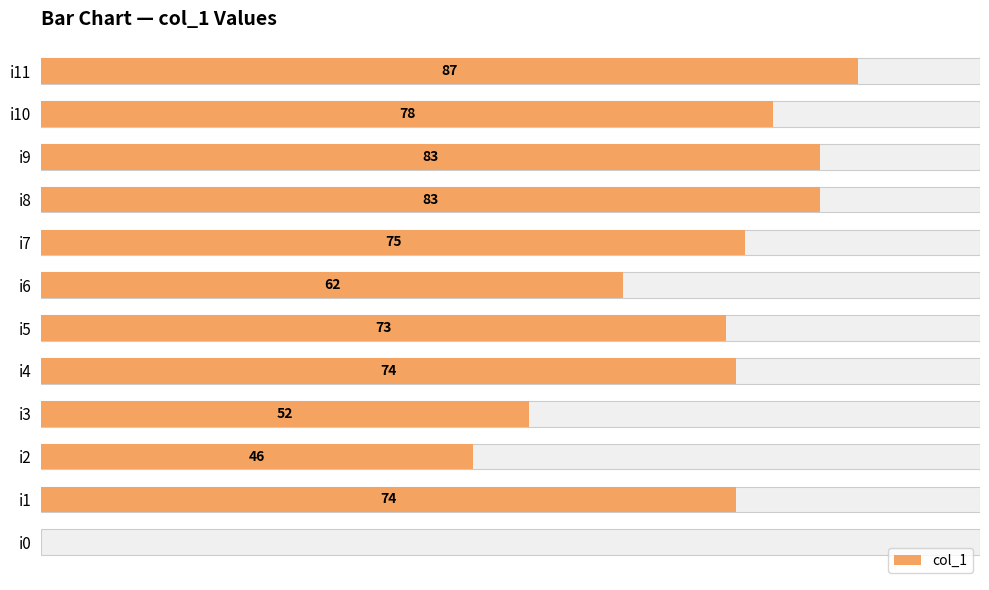

What is the difference between the second highest and minimum values?

83